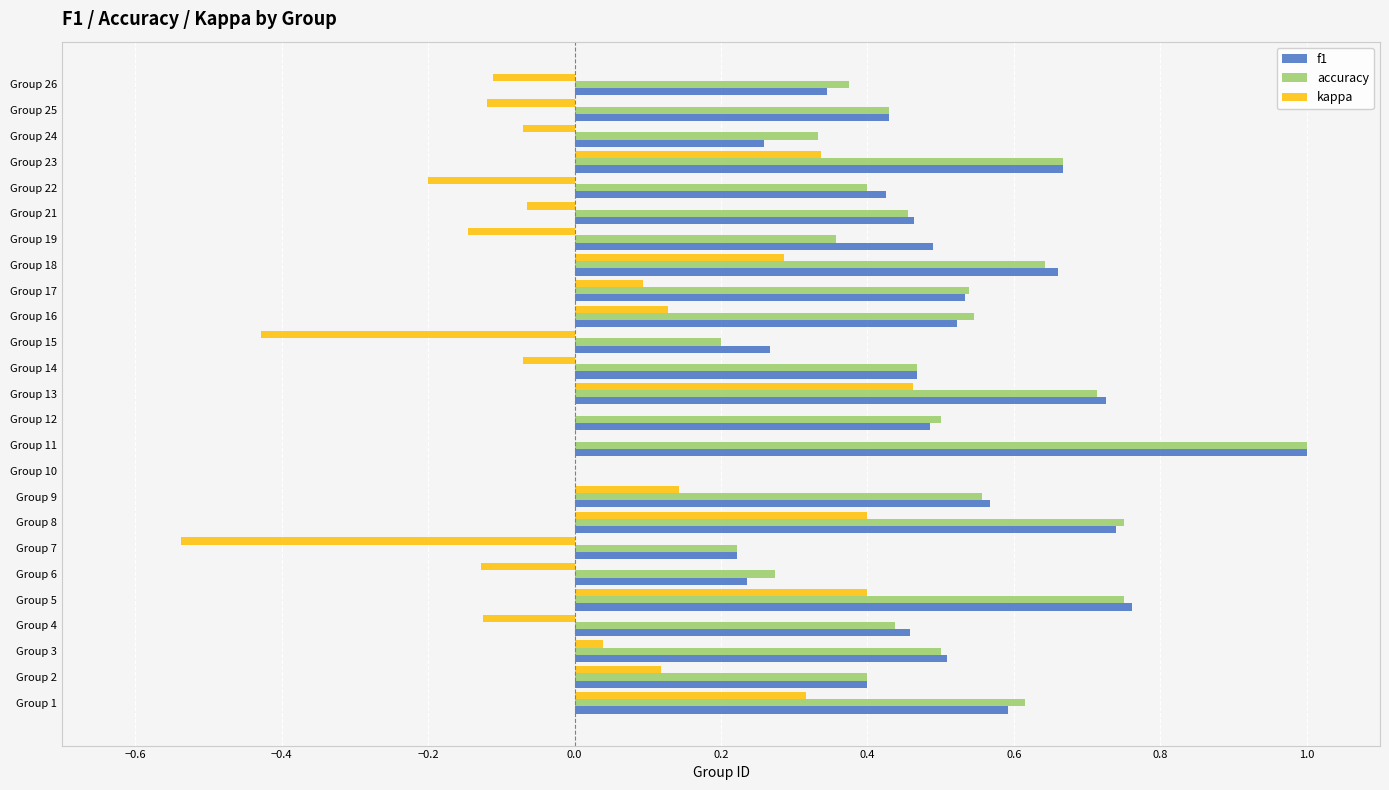

Which category has the highest value in the f1 series?

Group 11